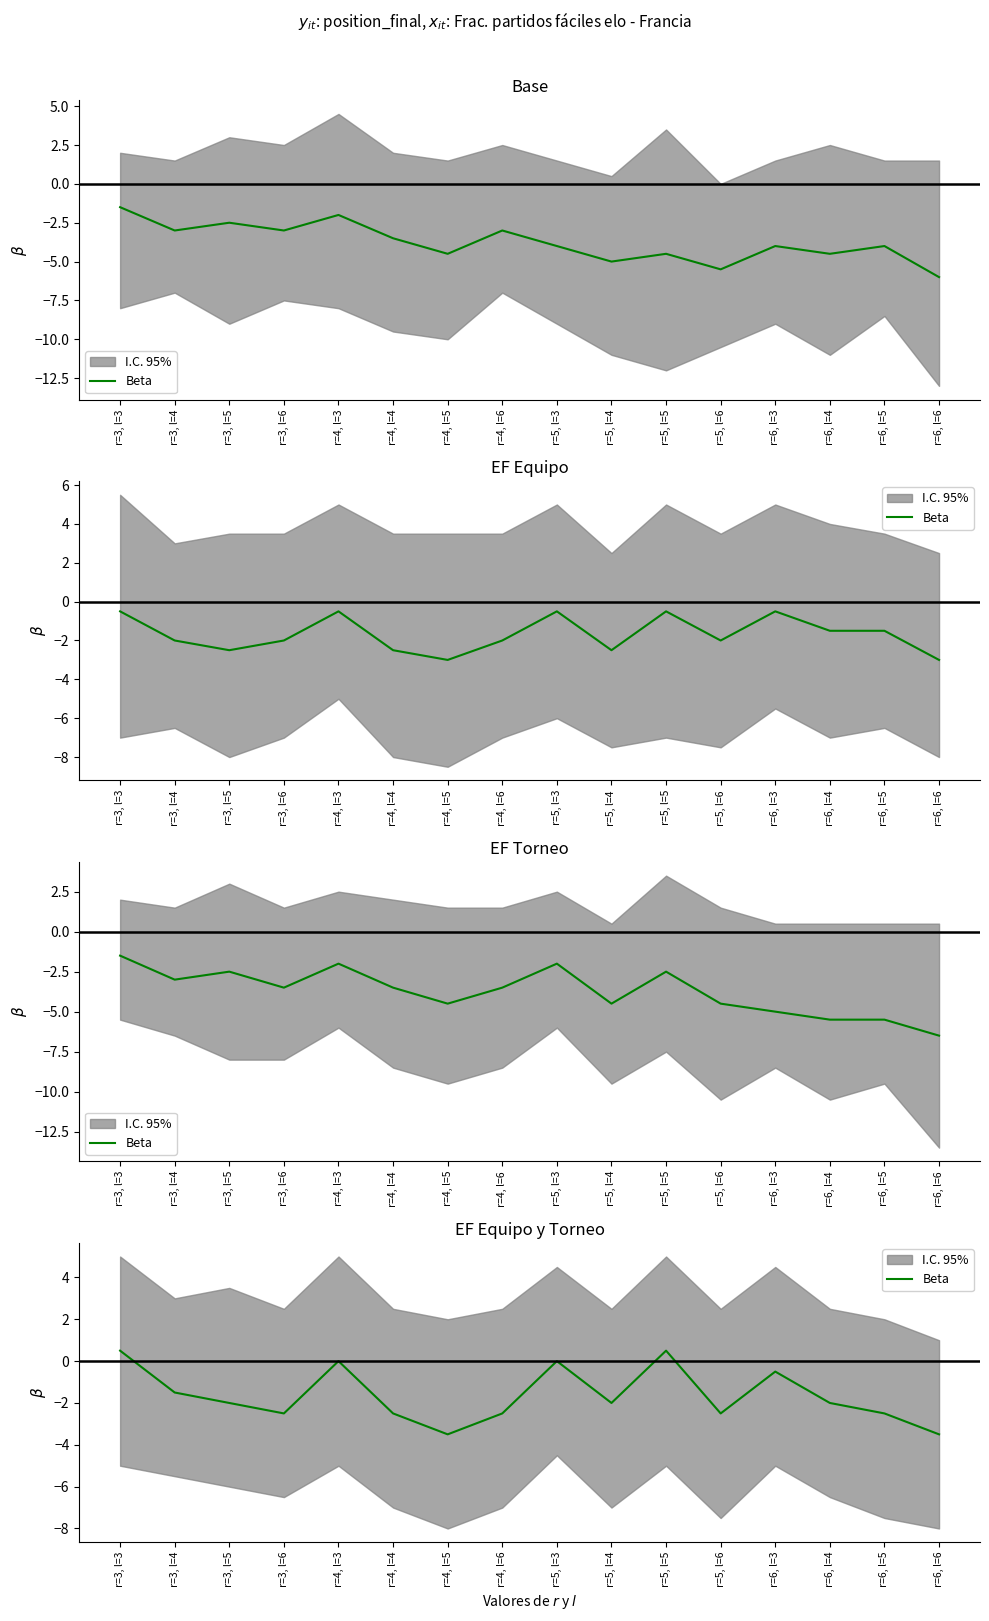

At which category does the data reach its first local valley?

r=3, l=6